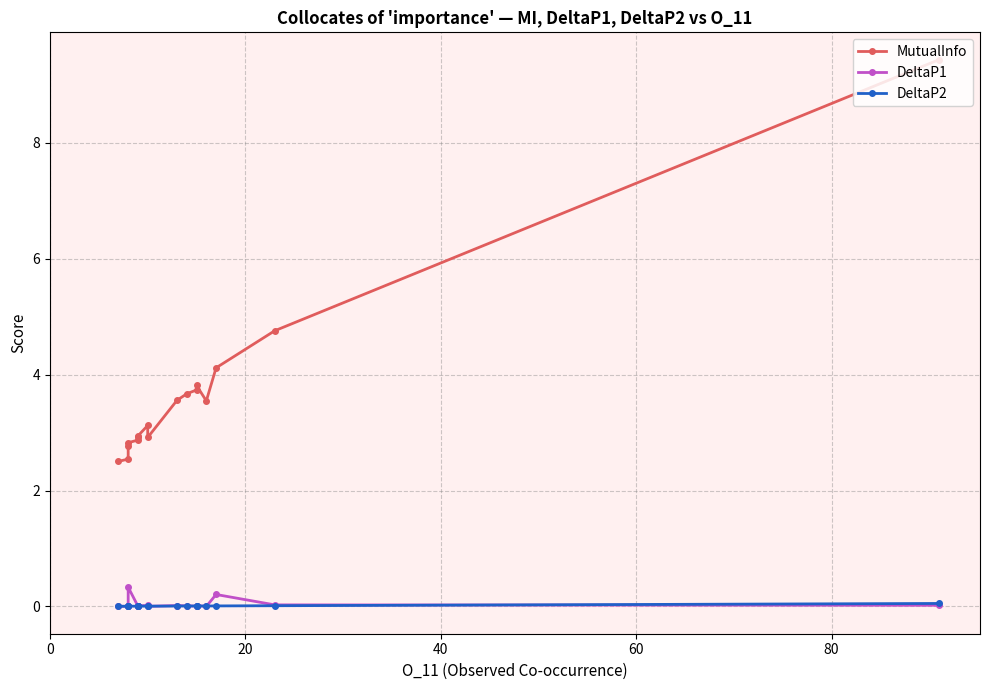

What is the average value of the MutualInfo series?

3.7